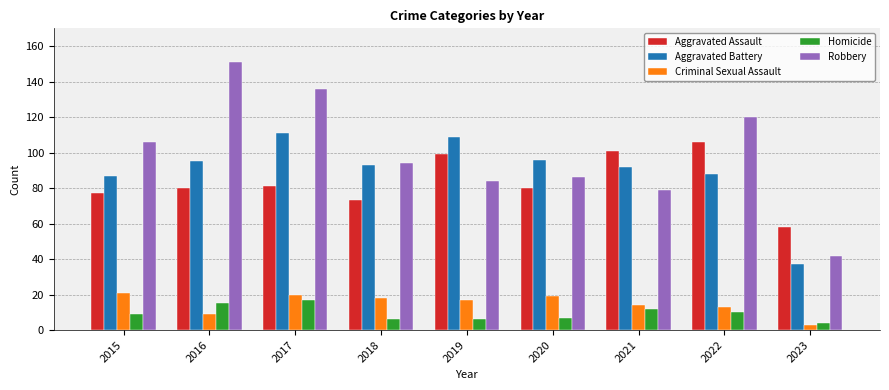

How many groups of bars are there?

9